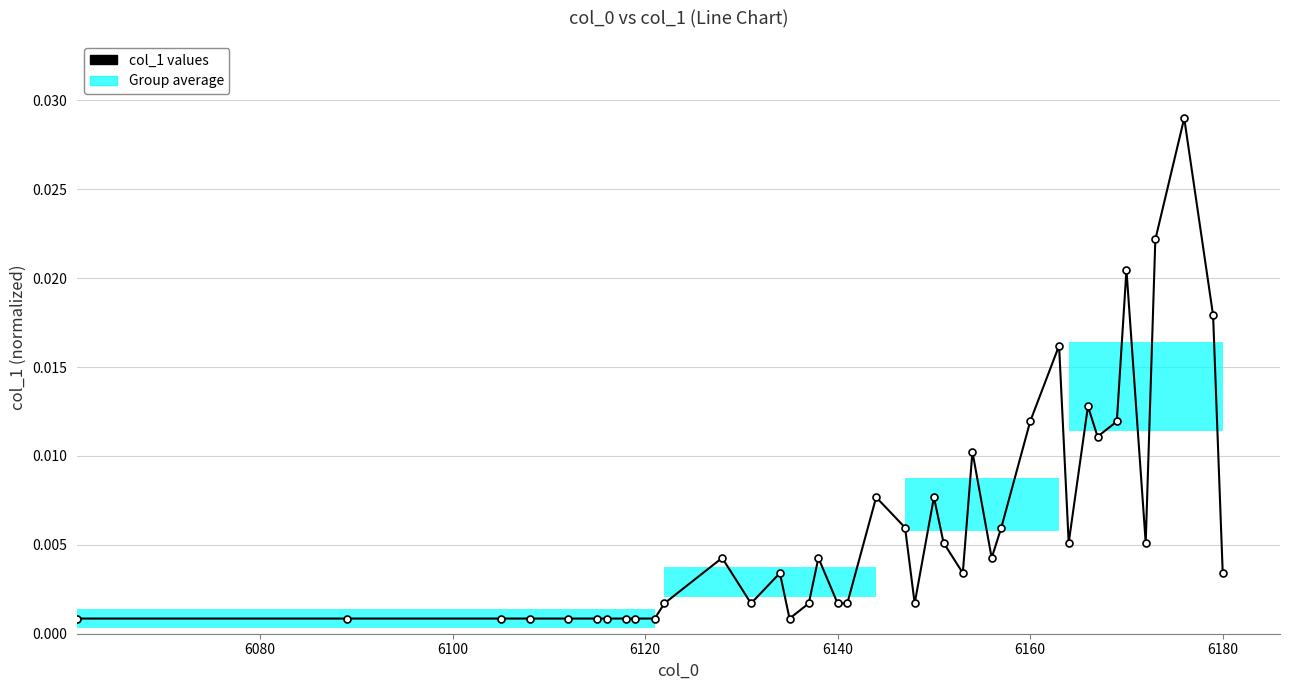

The value at 35 is 0.0. True or false?

False